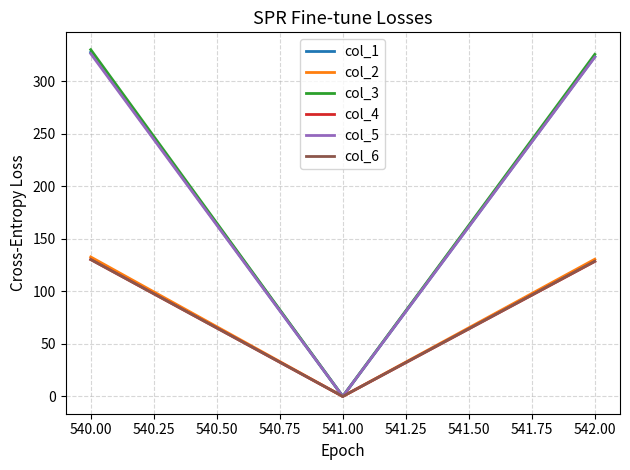

Does the chart display data point markers on the line(s)?

No